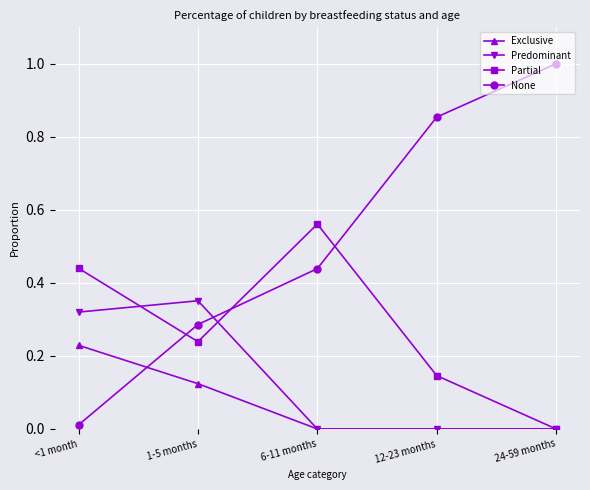

Which series has the widest spread of values?

None